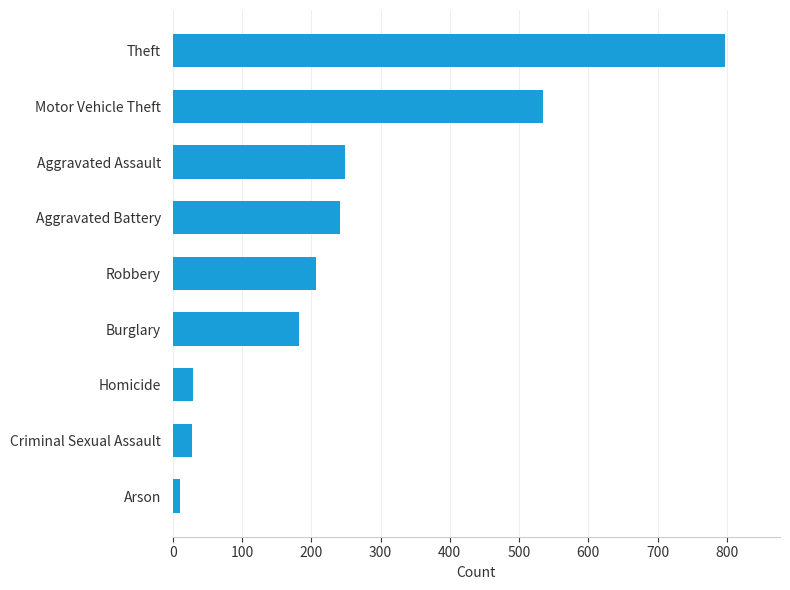

What is the minimum value shown in the chart?

10